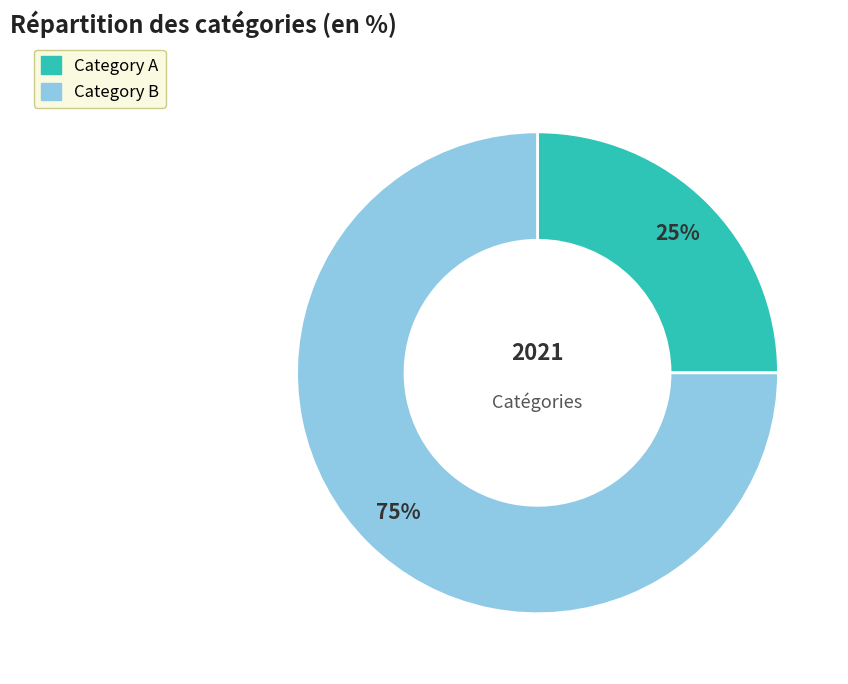

Count the number of slices in the pie.

2